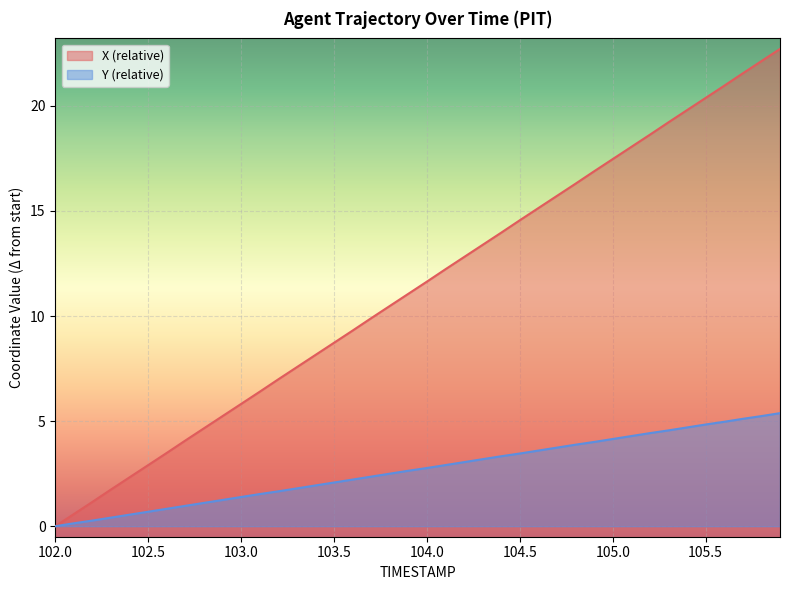

The X (relative) series shows 20.4 at 105.5. True or false?

True